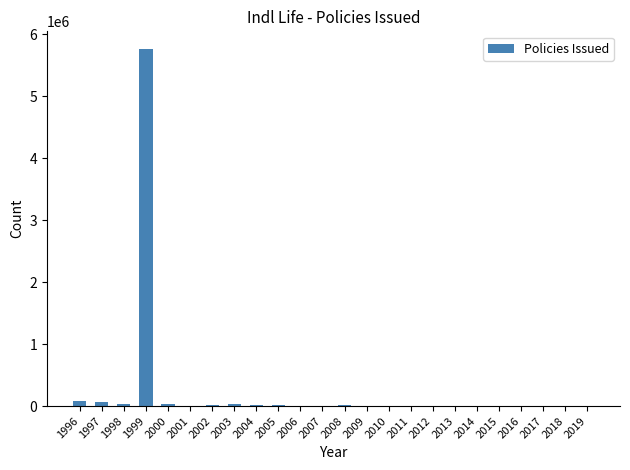

What is the change in value from 2006 to 2017?

-3517